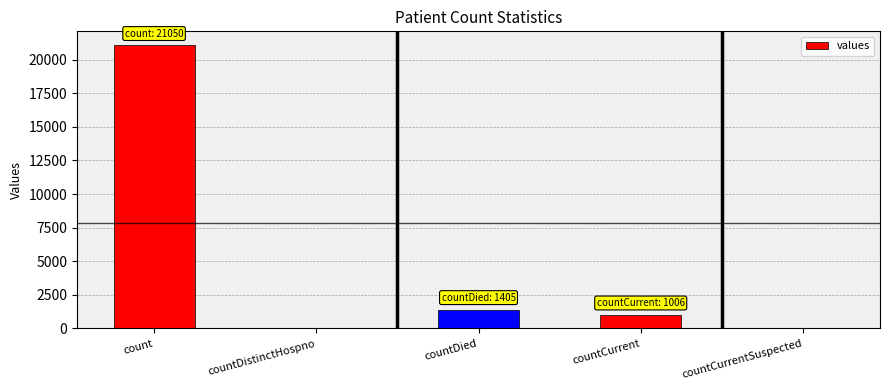

Count the number of categories in the chart.

5